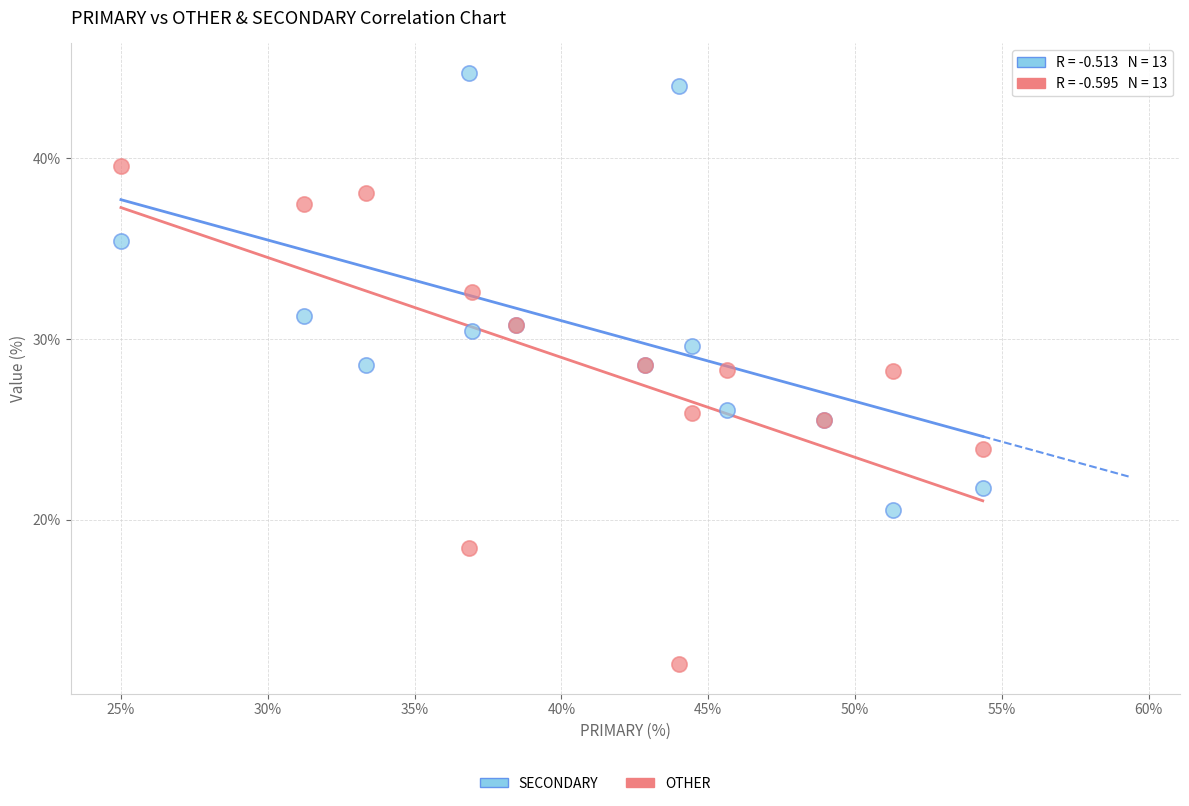

What is the X range (max minus min) for the scatter plot?

29.3